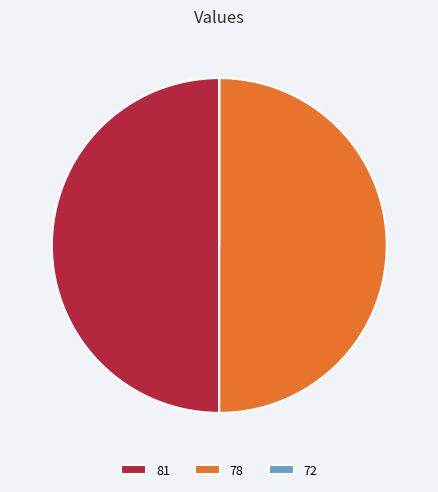

Is it true that 81 is 59% of the pie?

False